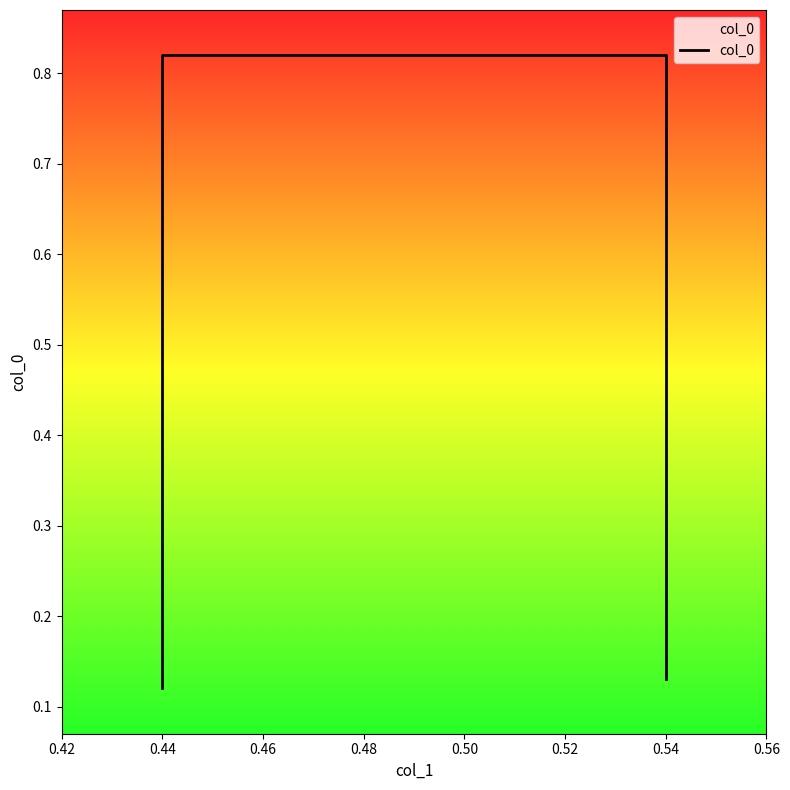

What is the smallest value displayed?

0.1